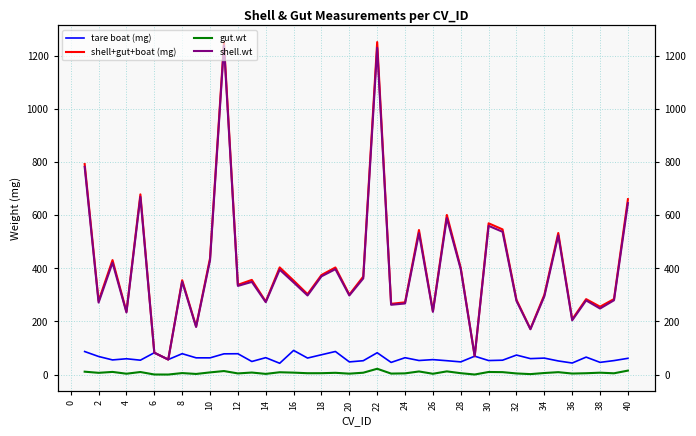

What is the difference between the maximum and minimum values in the shell.wt series?

1182.9